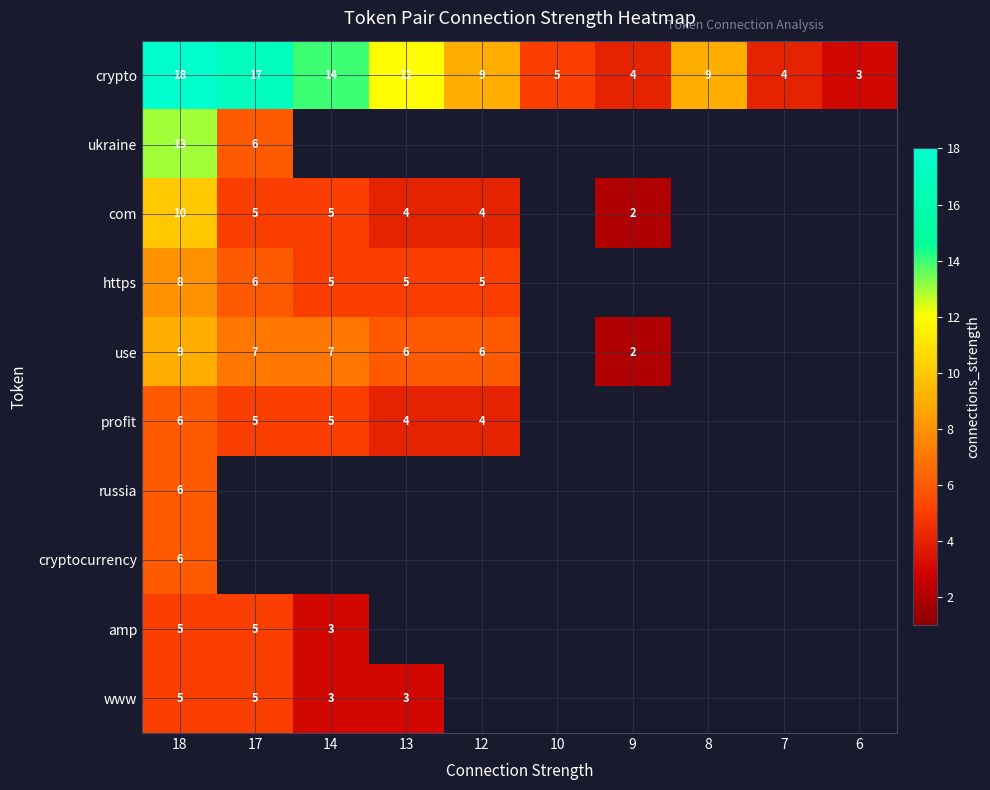

How many values in the crypto series are below 9?

4